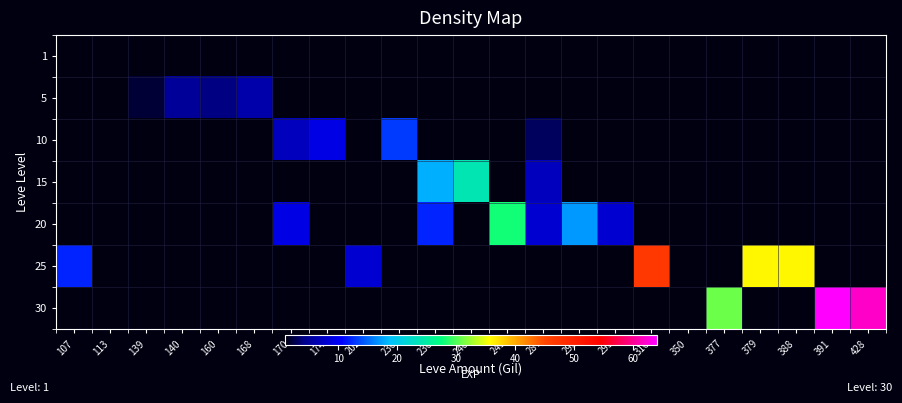

At 245, list the series in order from smallest to largest.

1, 5, 10, 15, 20, 25, 30